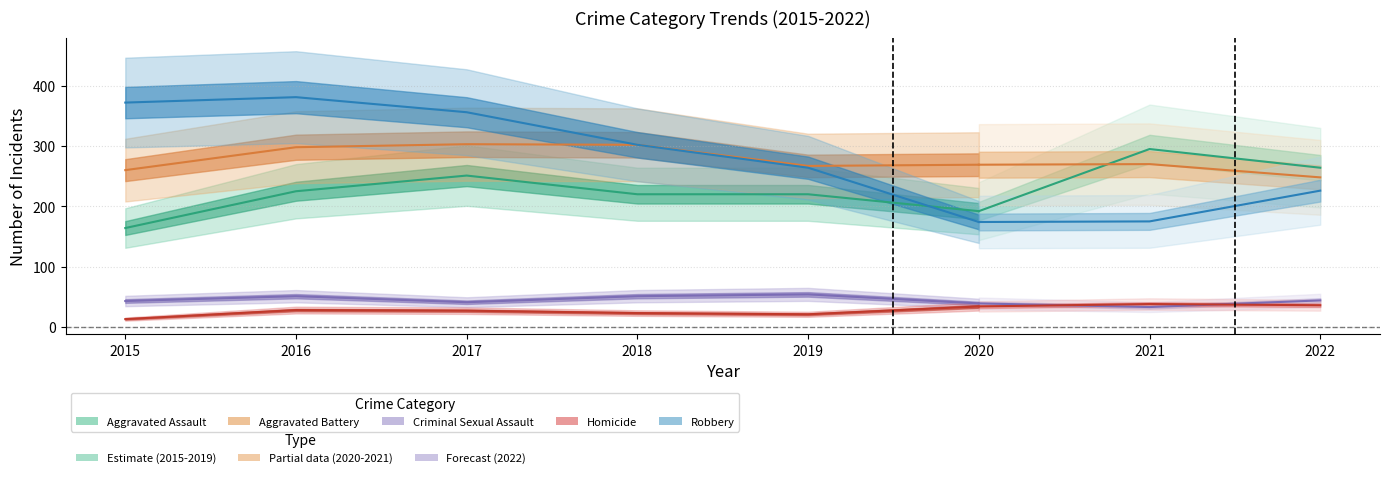

Does the chart have visible grid lines?

Yes